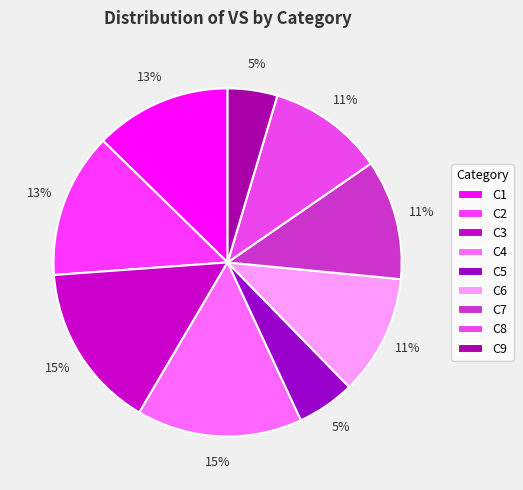

Count the number of slices in the pie.

9